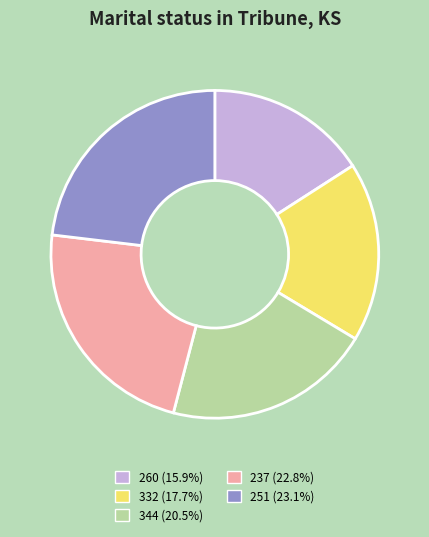

Does any single category account for the majority?

No